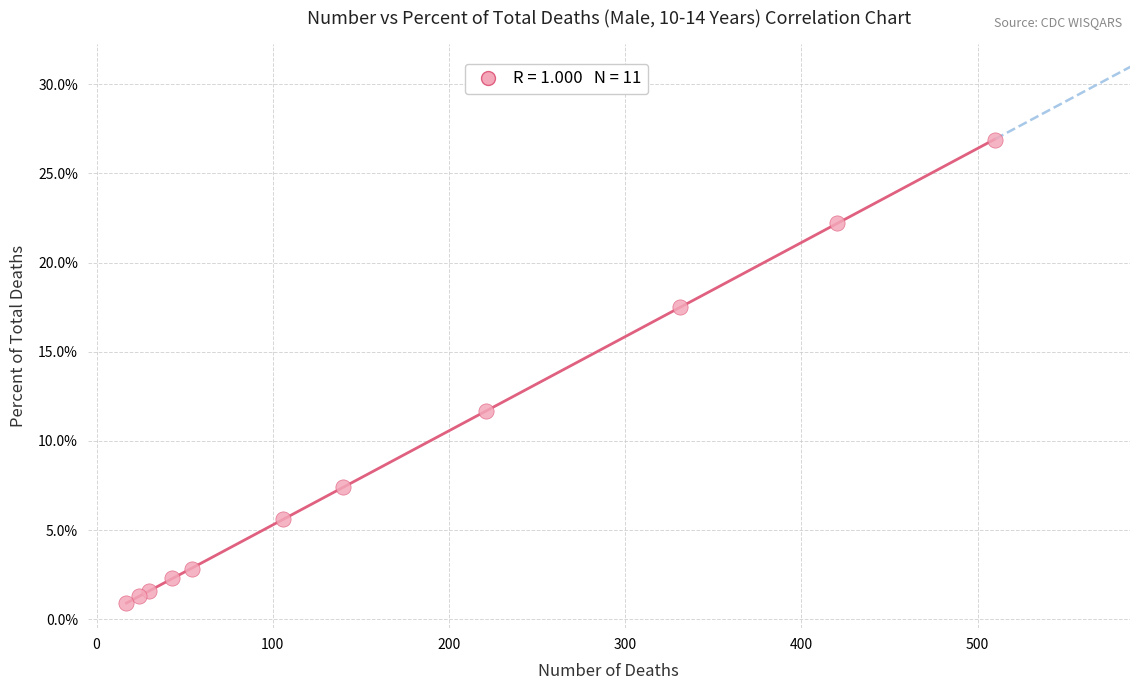

What Y value in the scatter plot is closest to 13?

11.7